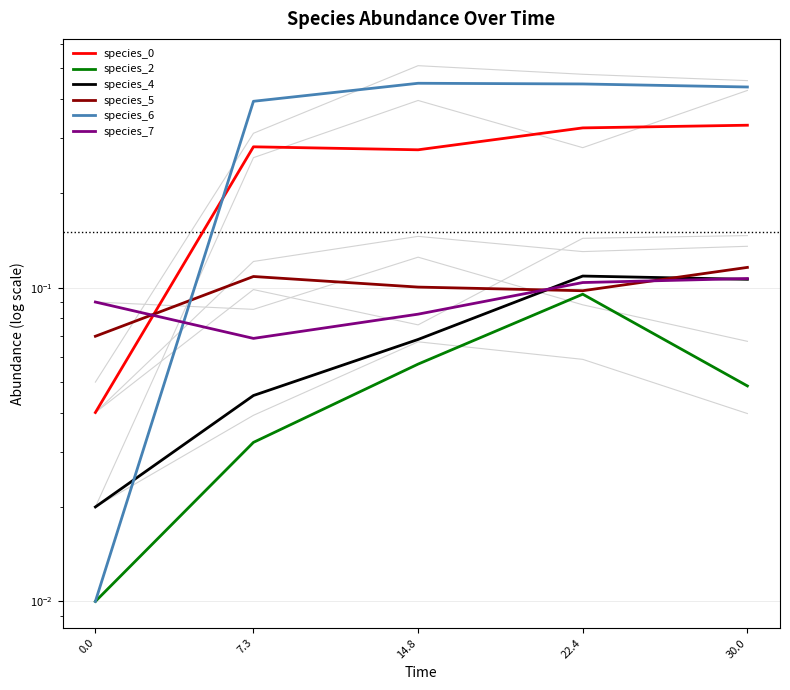

What is the label of the 4th point from the right?

7.3